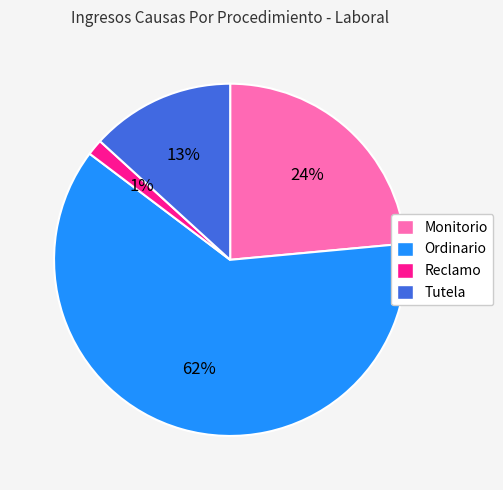

Is Ordinario the majority of the pie?

Yes